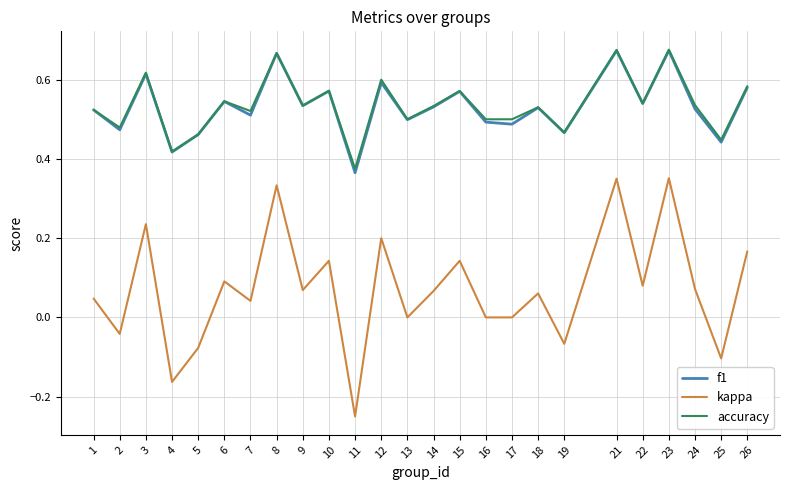

The kappa series shows -0.3 at 13. True or false?

False